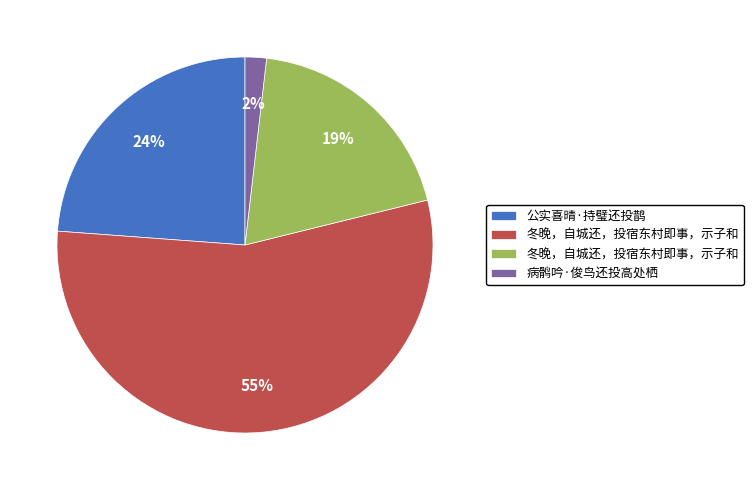

To the nearest percent, what is the average slice percentage?

25%